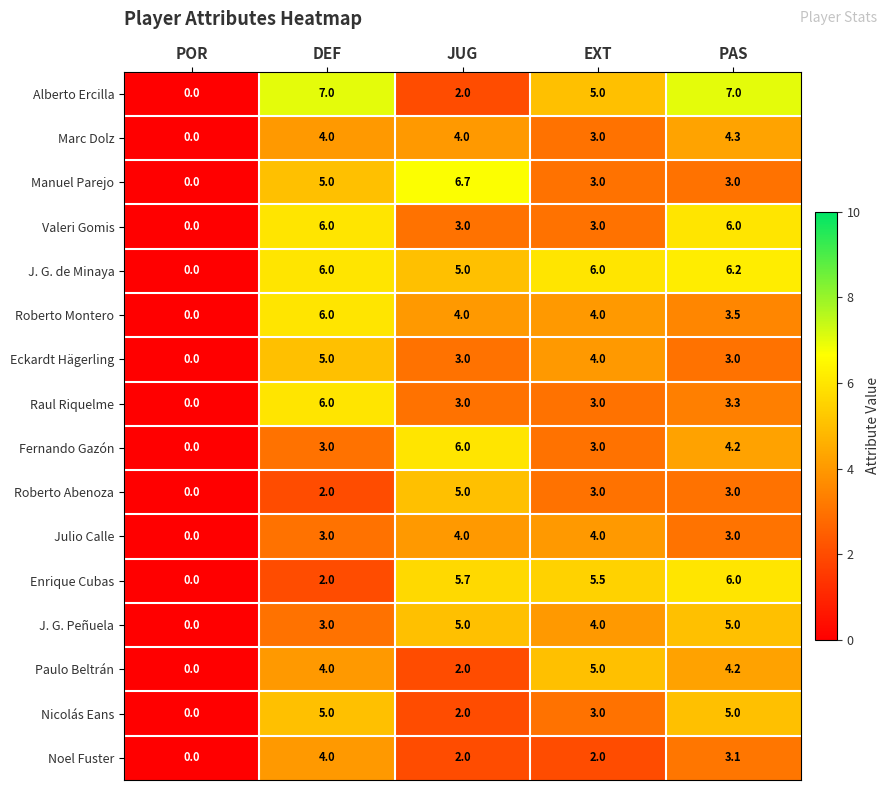

What is the spread (max minus min) of values at PAS?

4.0